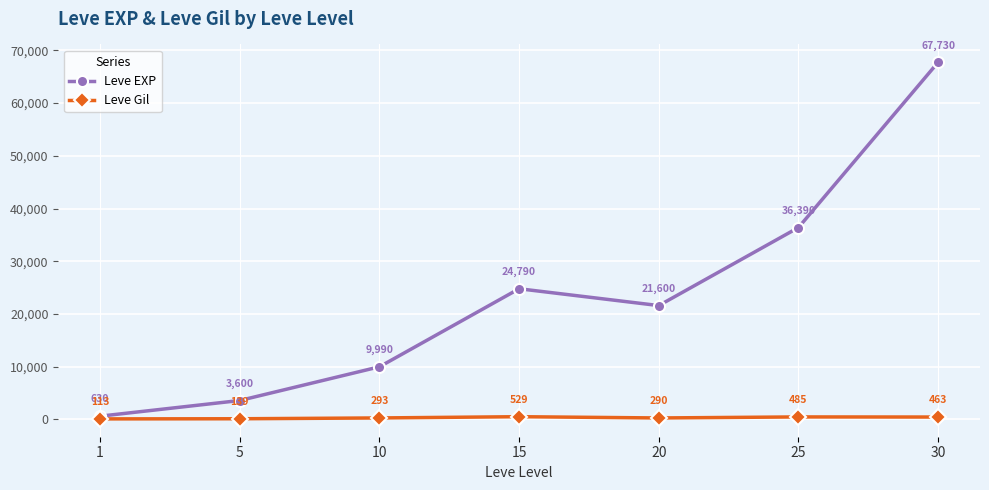

At which category does Leve EXP reach its first local valley?

20